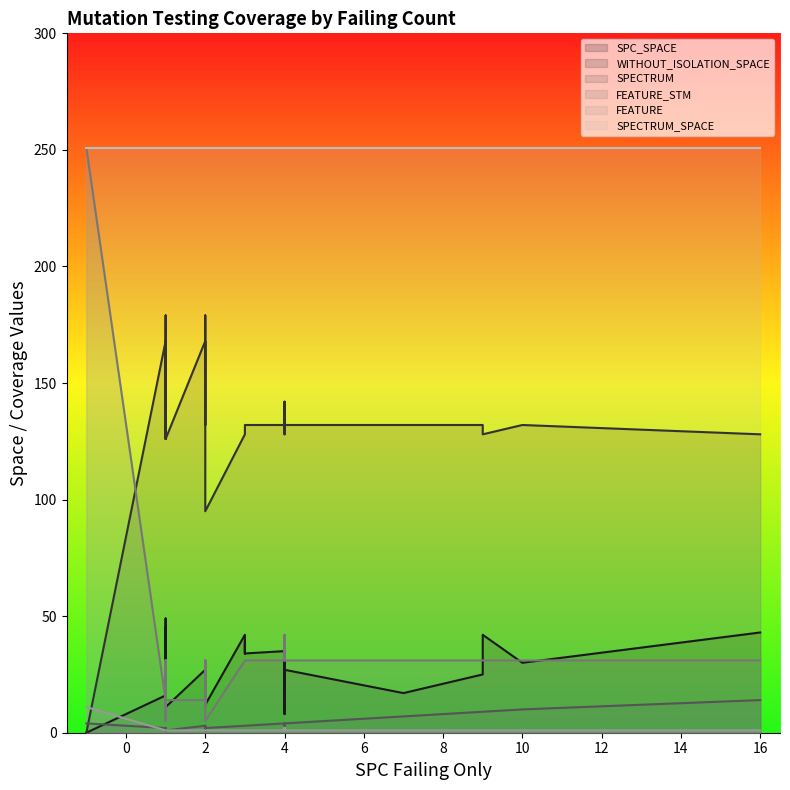

What is the average value of the WITHOUT_ISOLATION_SPACE series?

131